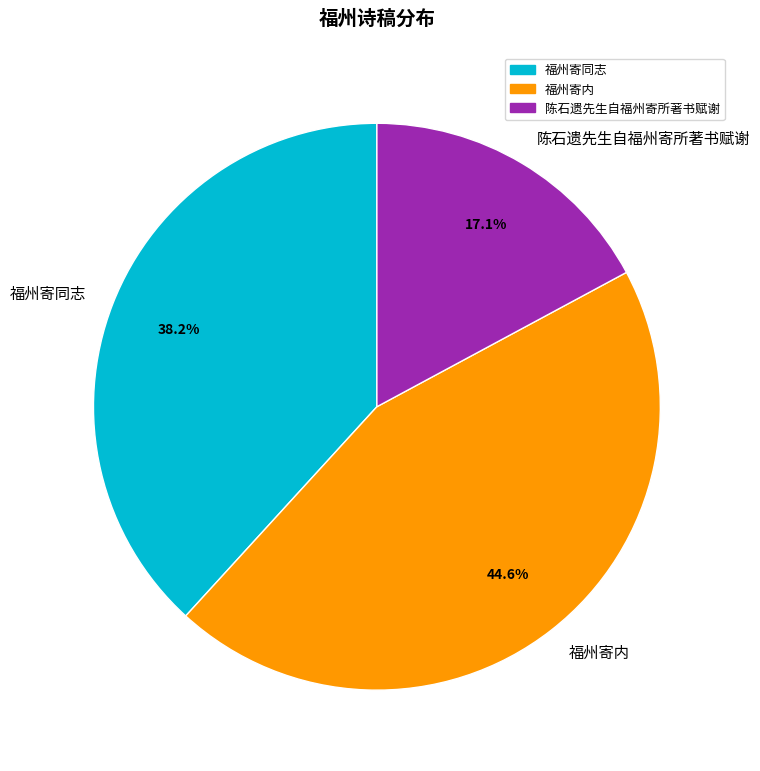

How many slices are in this pie chart?

3